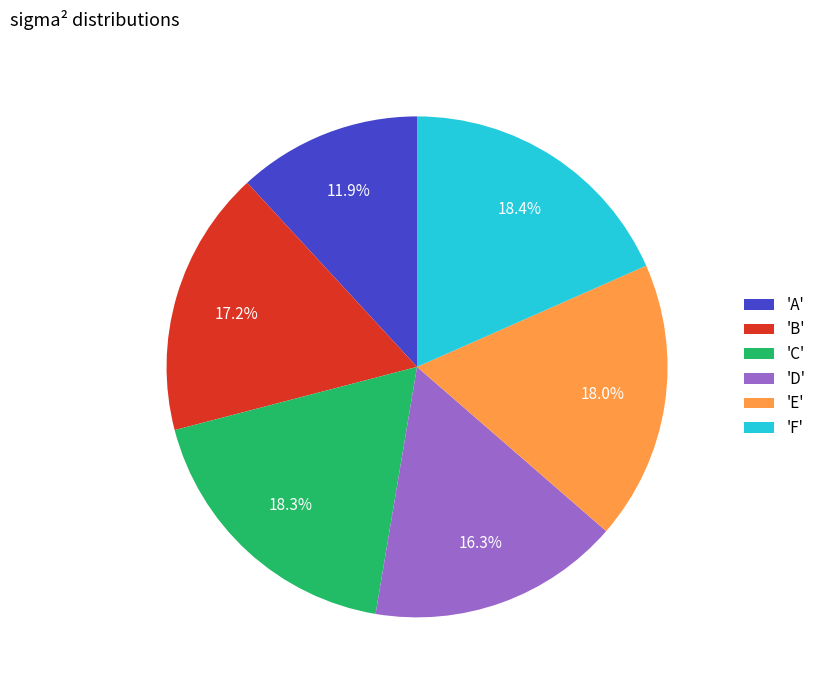

What is the smallest slice in the pie chart?

'A'